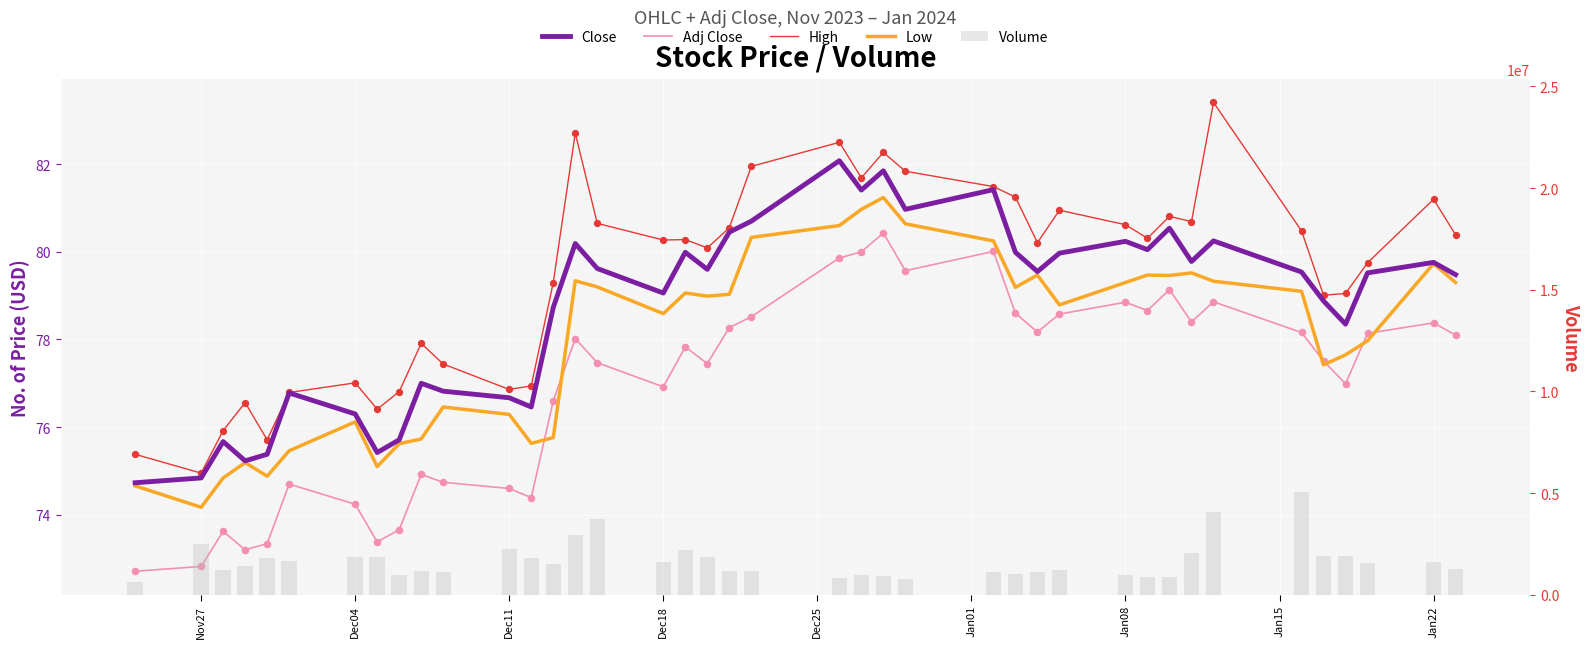

At how many categories does at least one series exceed 1943582?

8